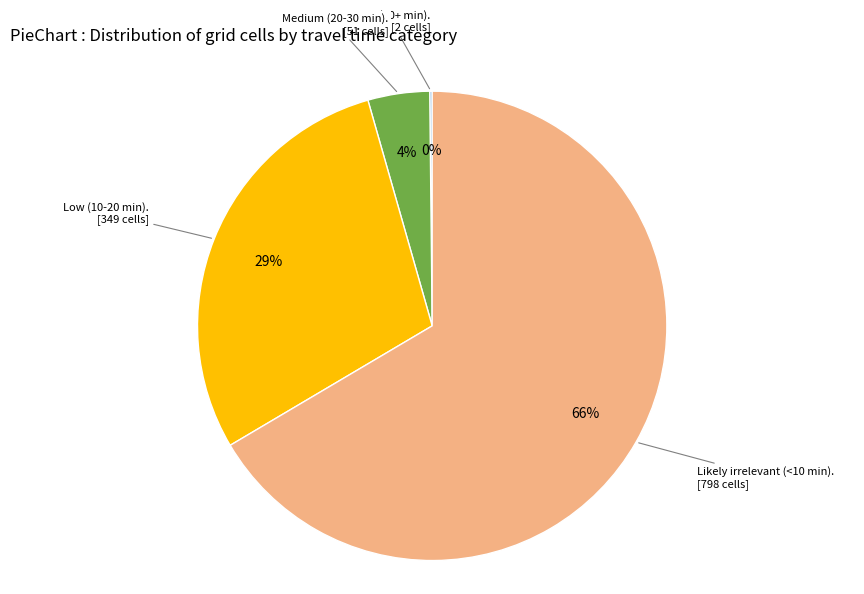

To the nearest percent, what is the average slice percentage?

25%